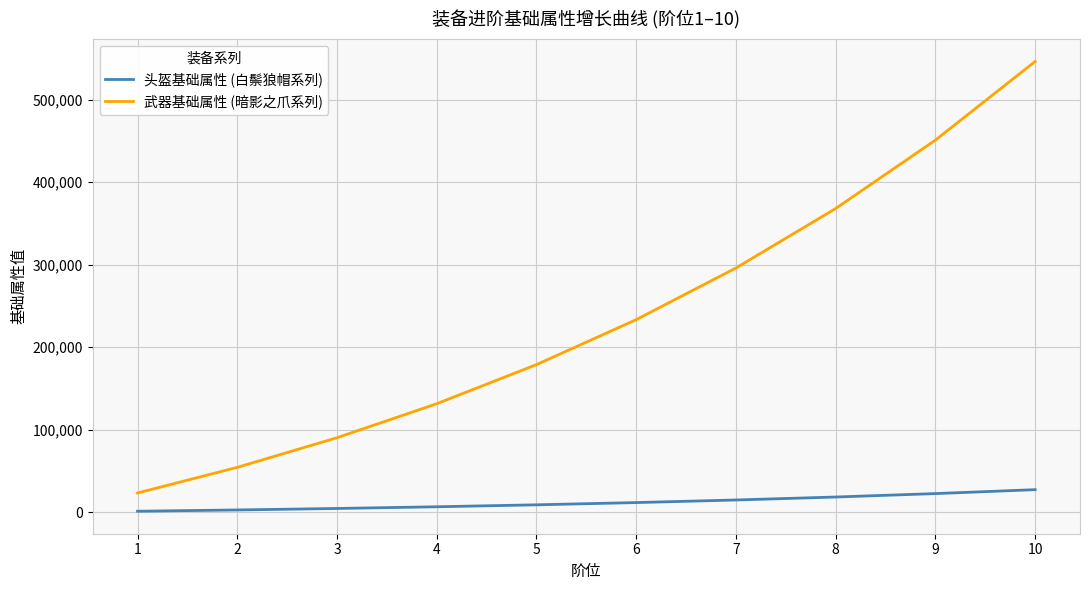

What is the total value across all series at 9?

473518